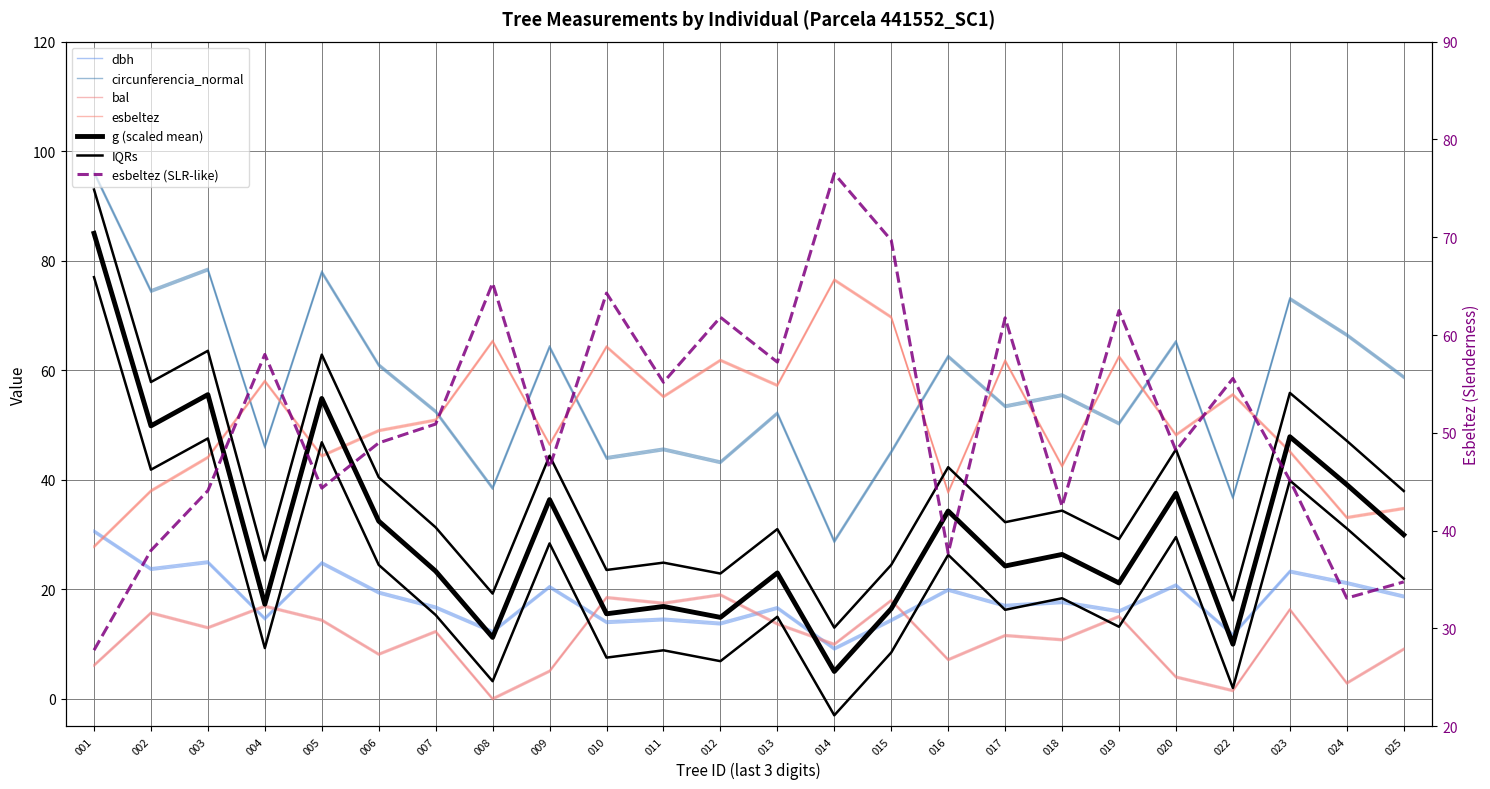

Between 012 and 022, which series saw the biggest shift?

bal